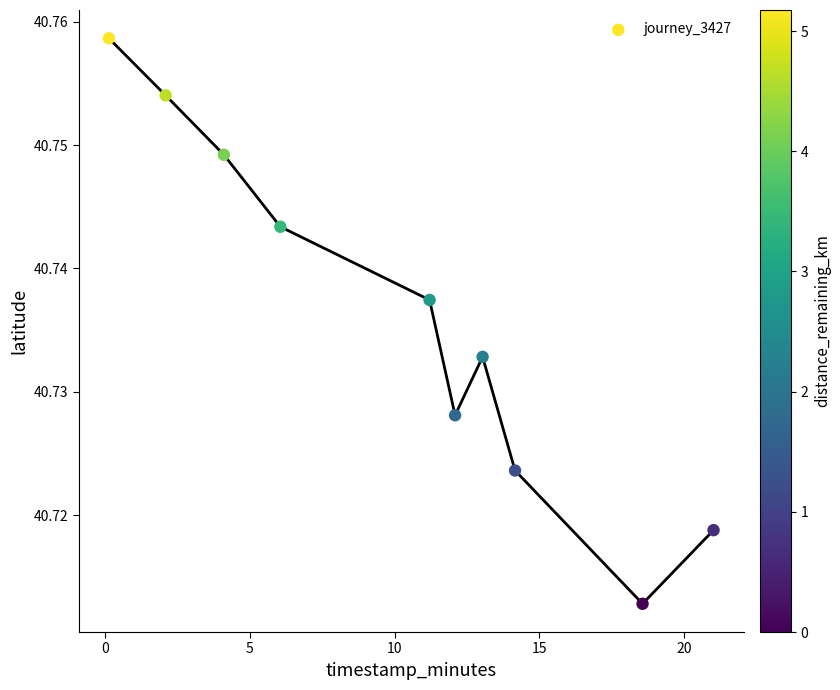

What is the range of X values (max minus min)?

20.9